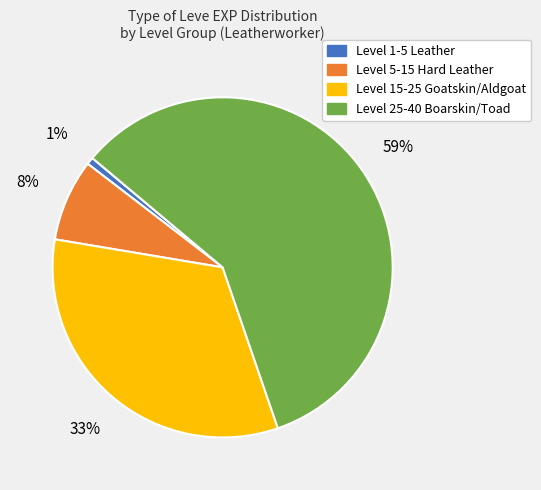

Does any single category account for the majority?

Yes